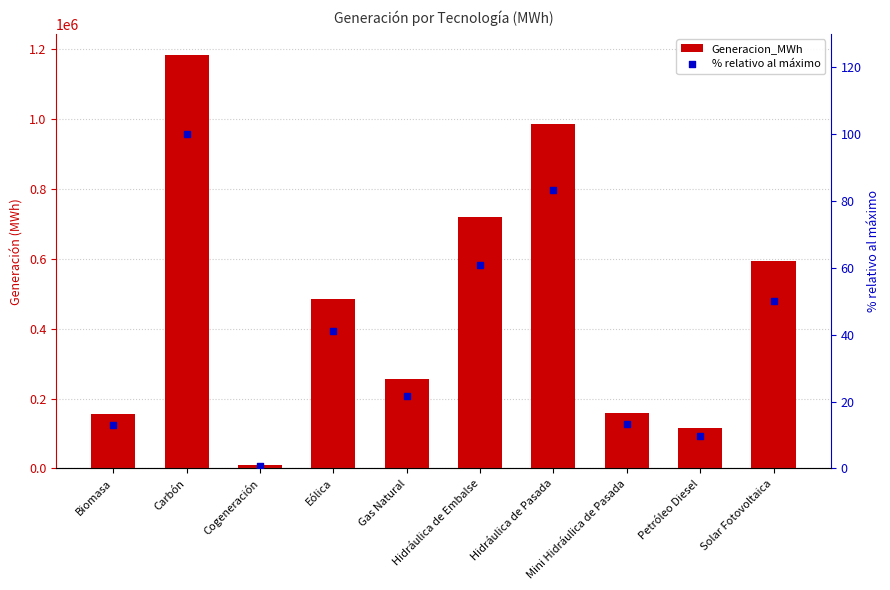

At which category is the sum across all series the highest?

Carbón